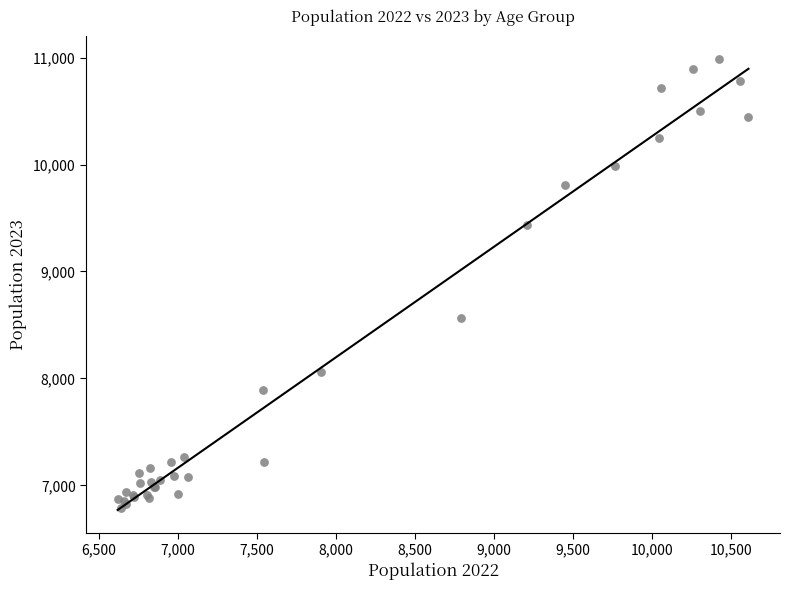

What Y value in the scatter plot is closest to 8886?

8565